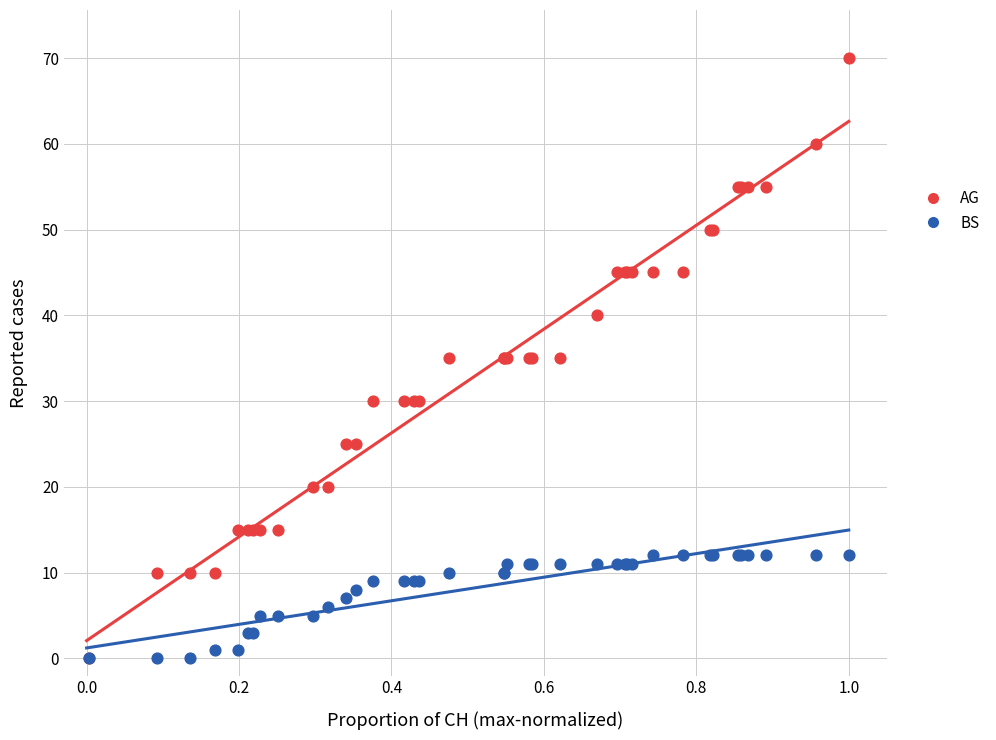

Which series reaches the maximum Y coordinate?

AG